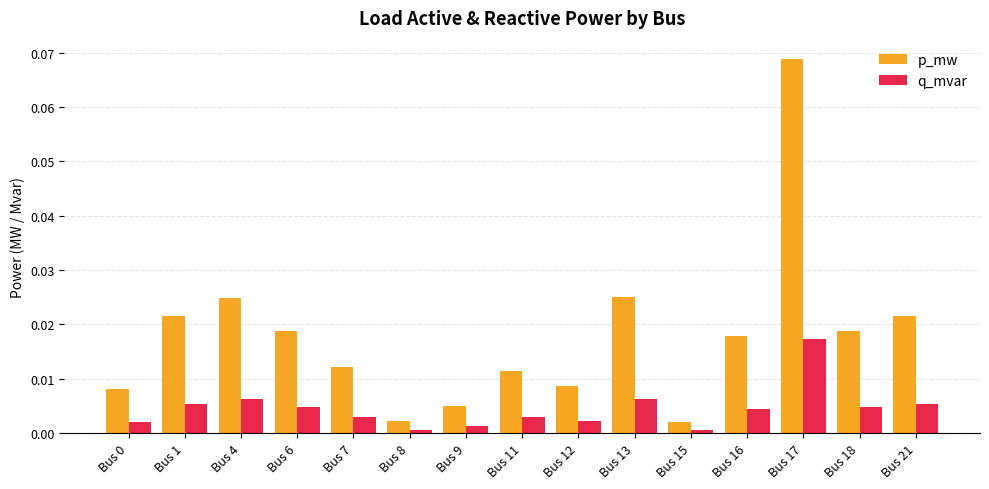

What is the sum of all p_mw values?

0.3